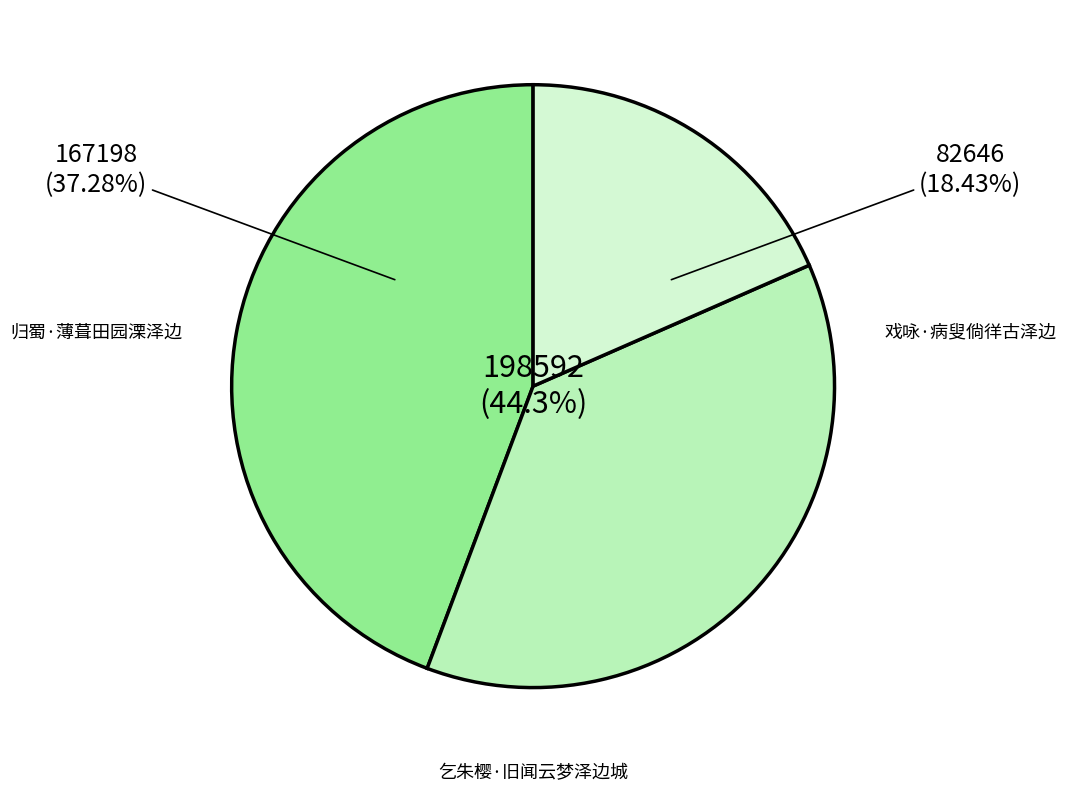

How many segments does this pie chart have?

3